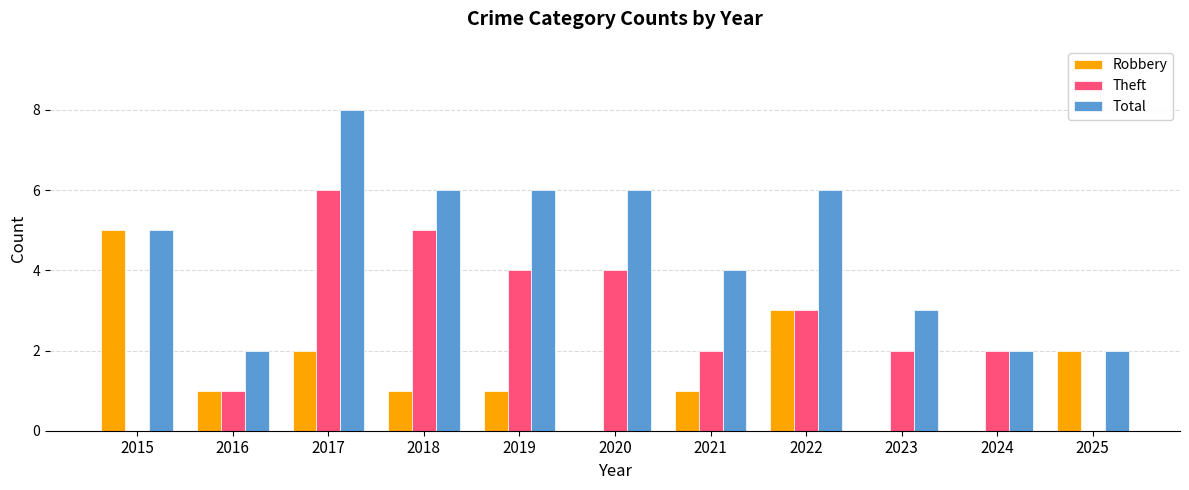

What is the highest value of the Robbery series?

5